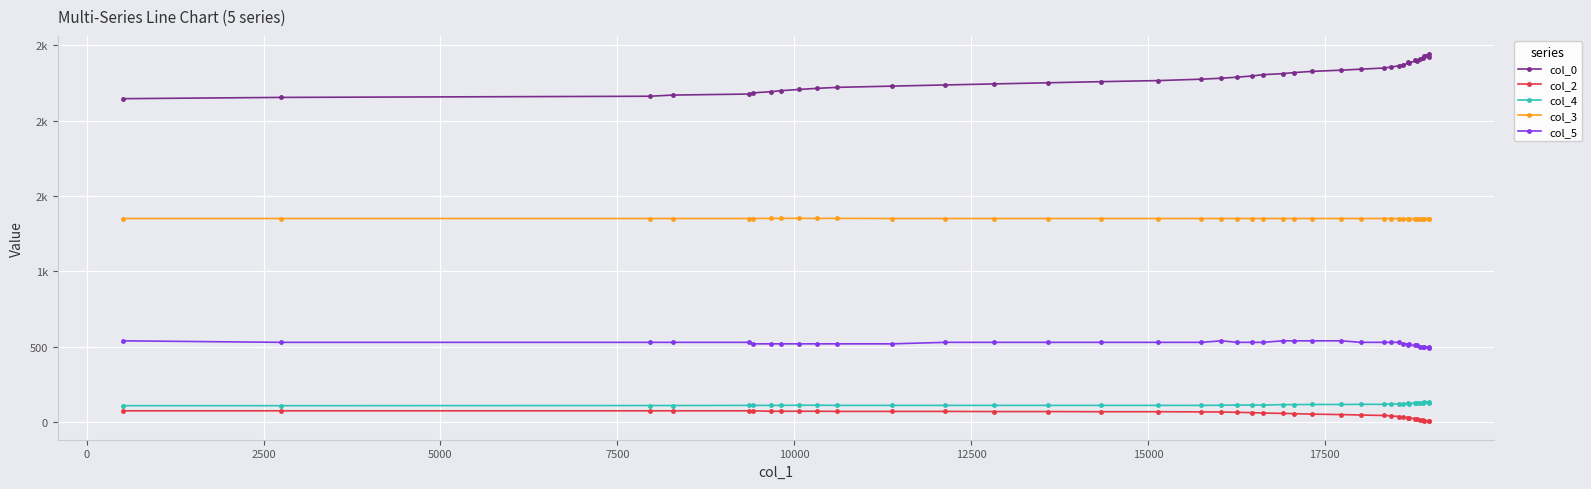

True or false: col_0 has a value of 4006.9 at 18.

False